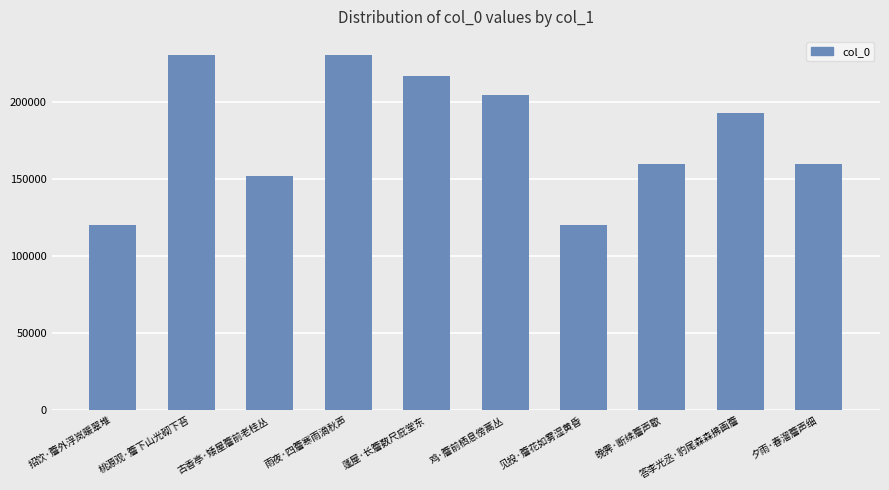

The chart shows a value of 280289 at 鸡·簷前栖息傍蒿丛. True or false?

False